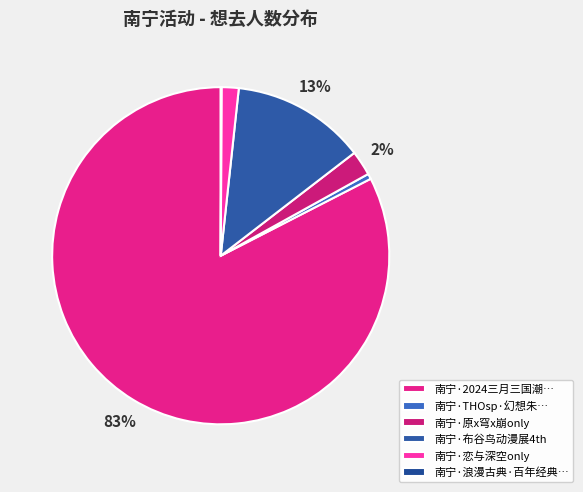

Is it true that 南宁·恋与深空only is 2% of the pie?

True